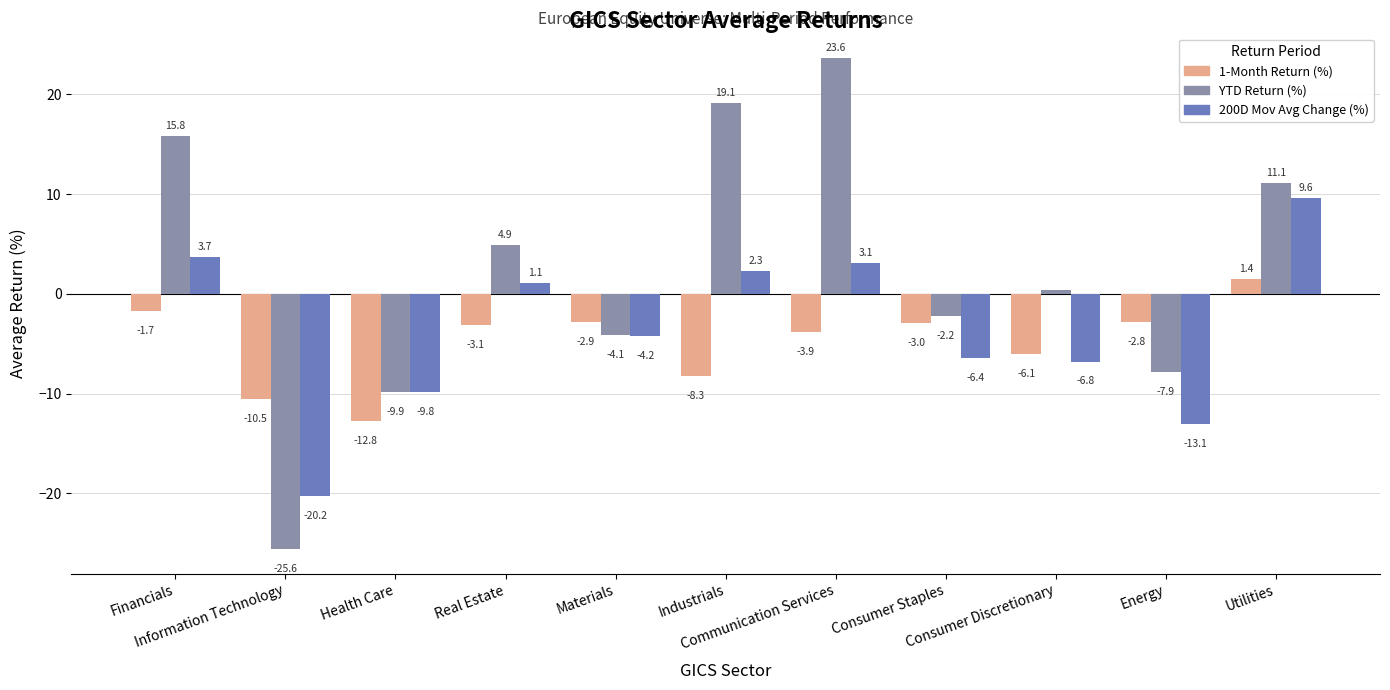

Between Real Estate and Communication Services, which series saw the biggest shift?

YTD Return (%)